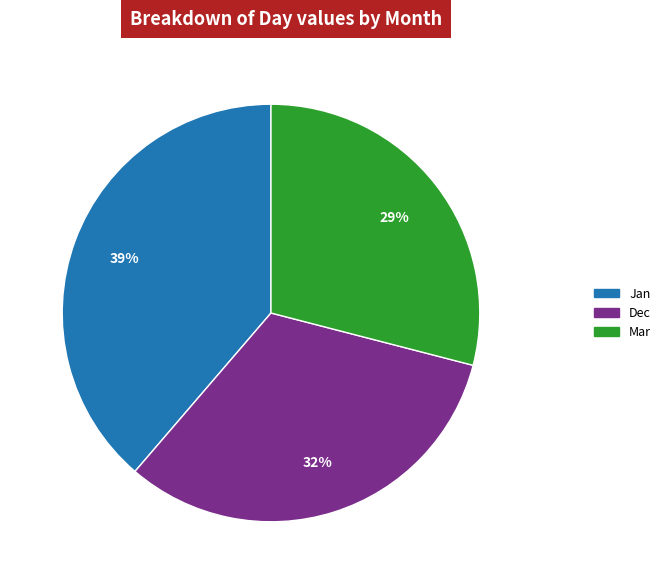

Rank the categories by value from highest to lowest.

Jan, Dec, Mar